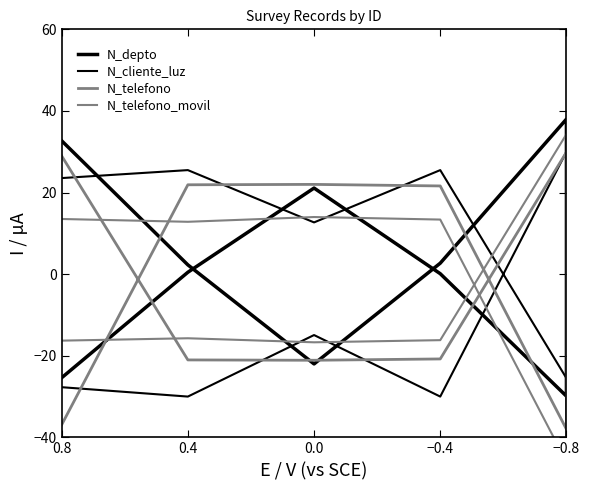

What is the average value of the N_telefono_movil series?

-2.3